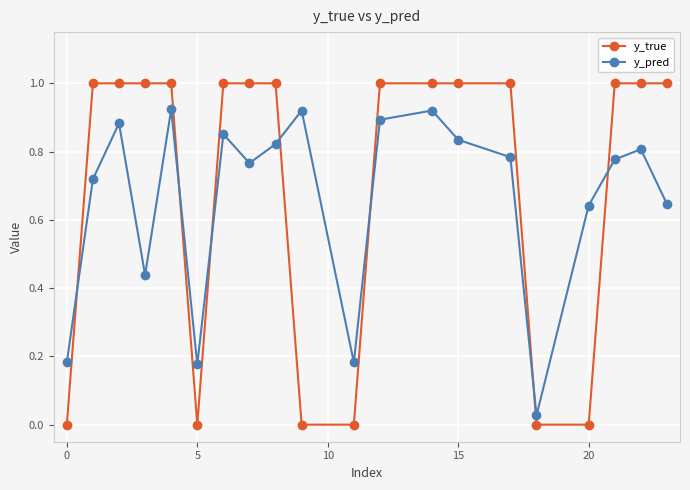

Which series has the largest range (max minus min)?

y_true